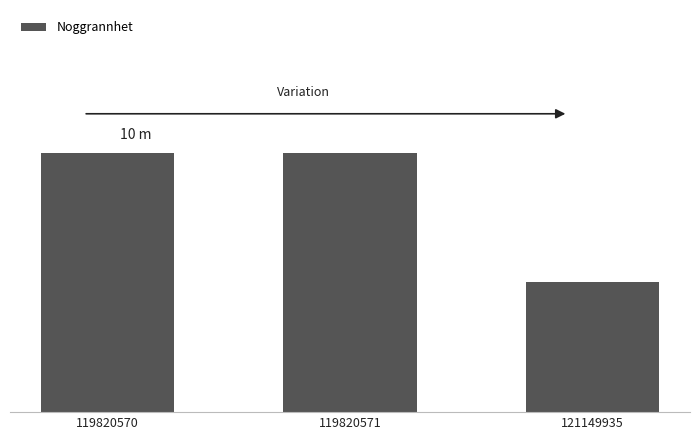

Reading left to right, what are all the values shown in this chart?

119820570=10	119820571=10	121149935=5